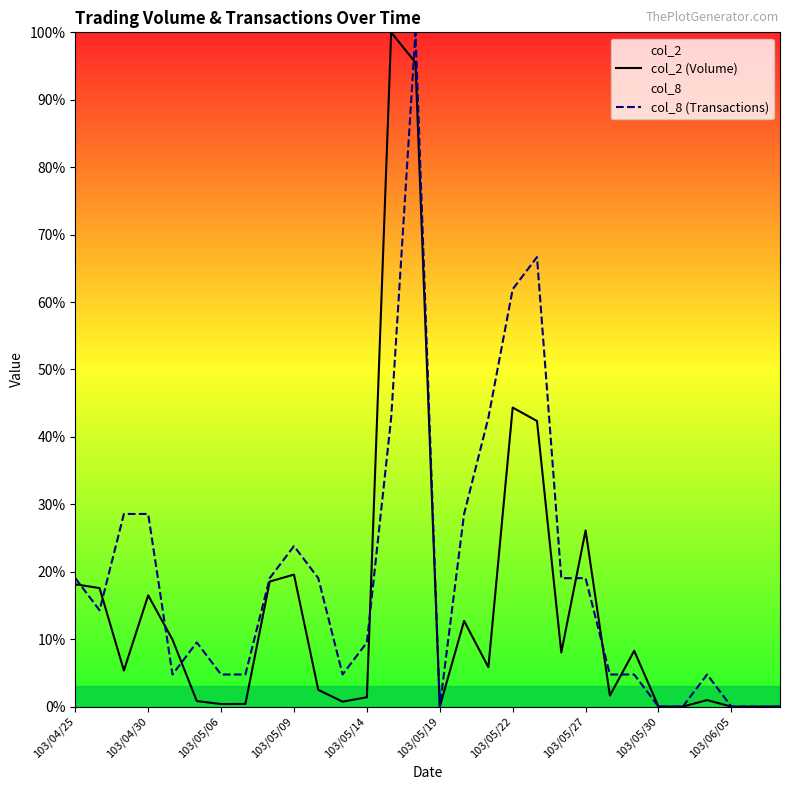

The value of col_2 (Volume) at 103/04/25 is 18.1. True or false?

True